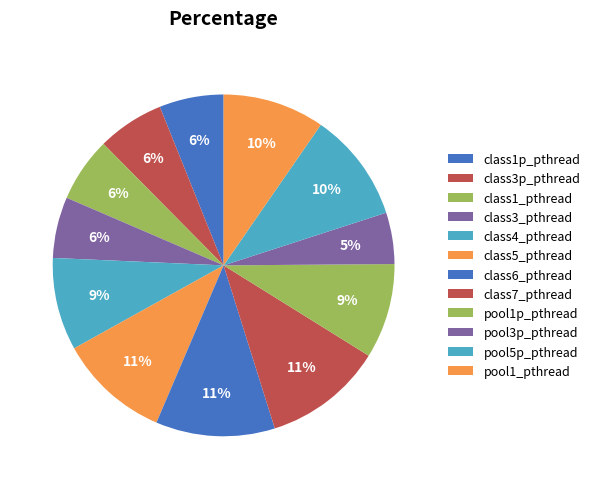

Count the number of slices in the pie.

12